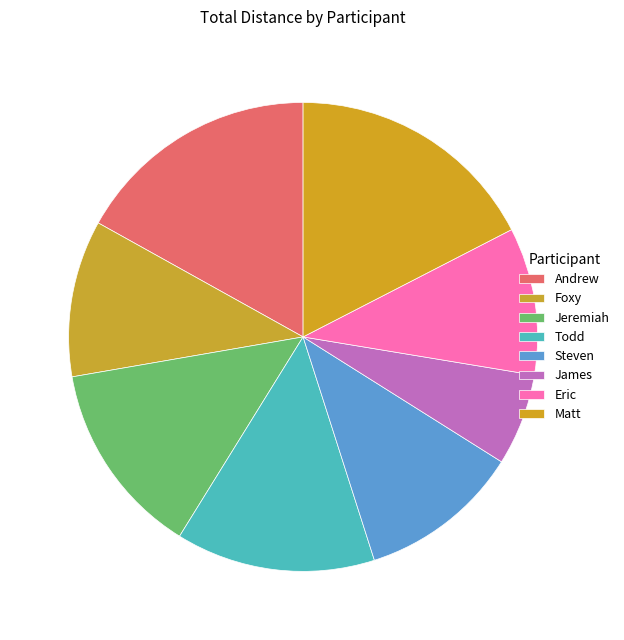

To the nearest percent, what is the difference between the largest and smallest slice percentages?

11%